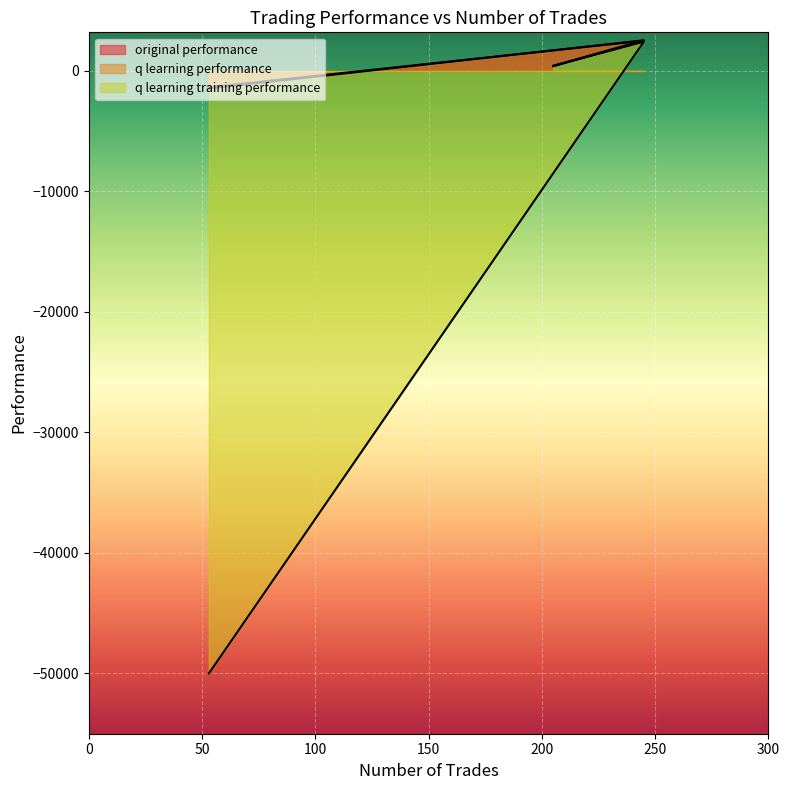

How many data points in q learning training performance are less than 421?

1